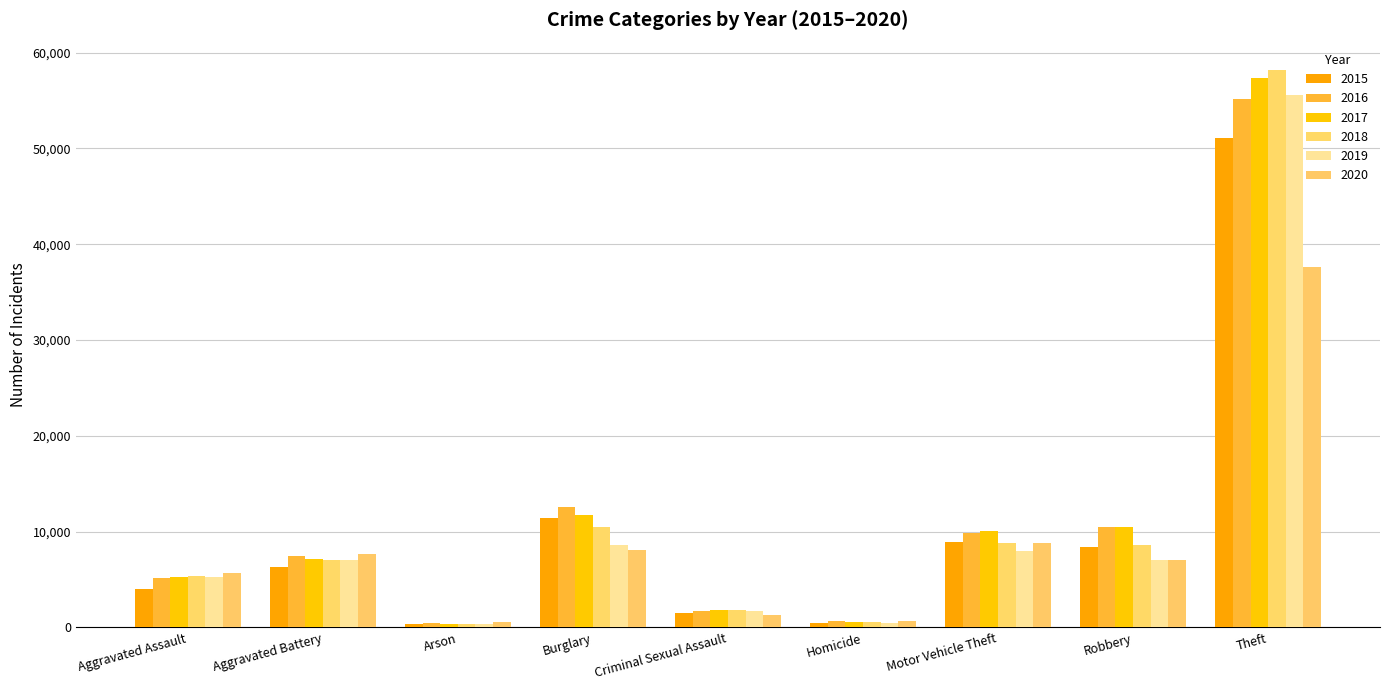

What position from the left is Aggravated Assault?

1